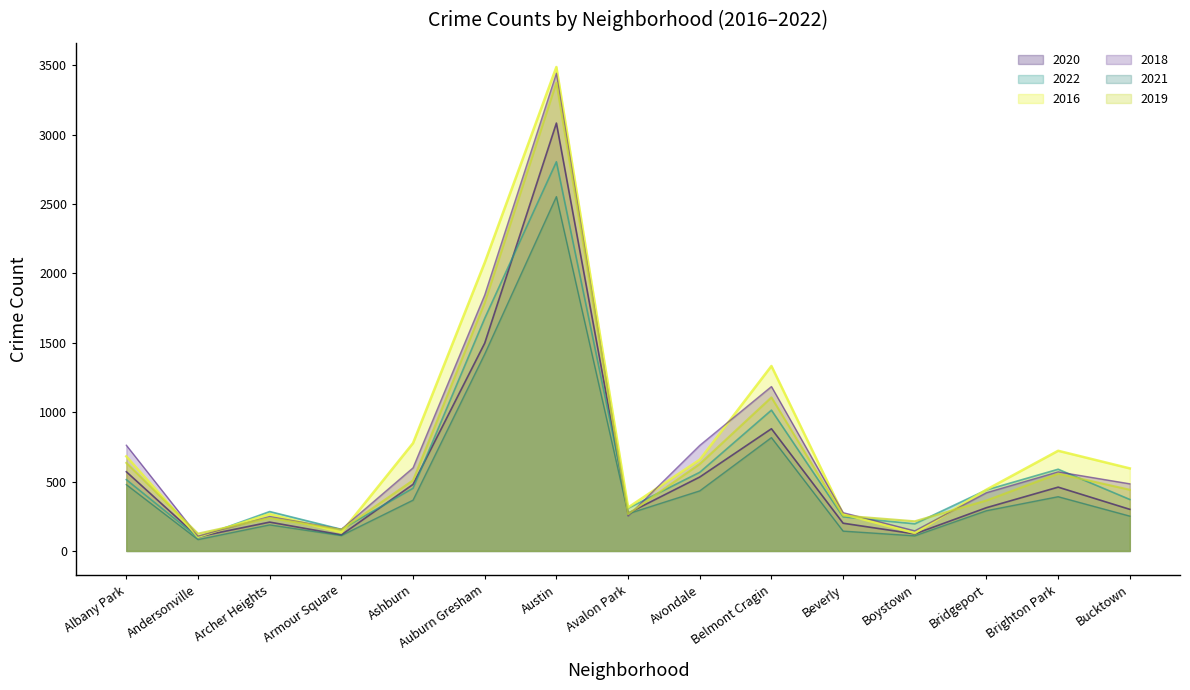

The 2018 series shows 420 at Bridgeport. True or false?

True